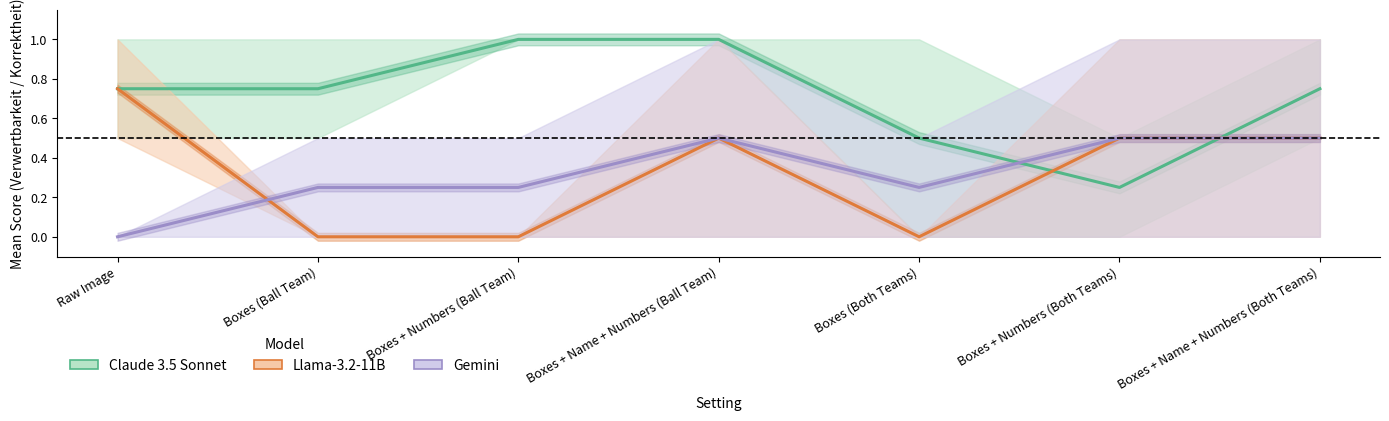

Which has a higher value, Boxes (Both Teams) or Boxes (Ball Team)?

Boxes (Ball Team)